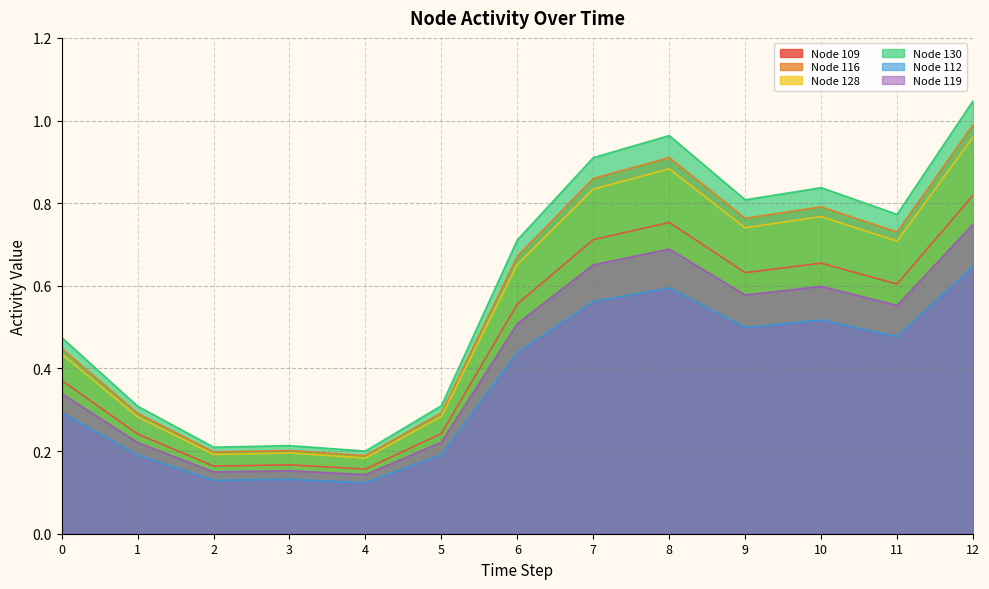

Which series has the largest total across all categories?

Node 130